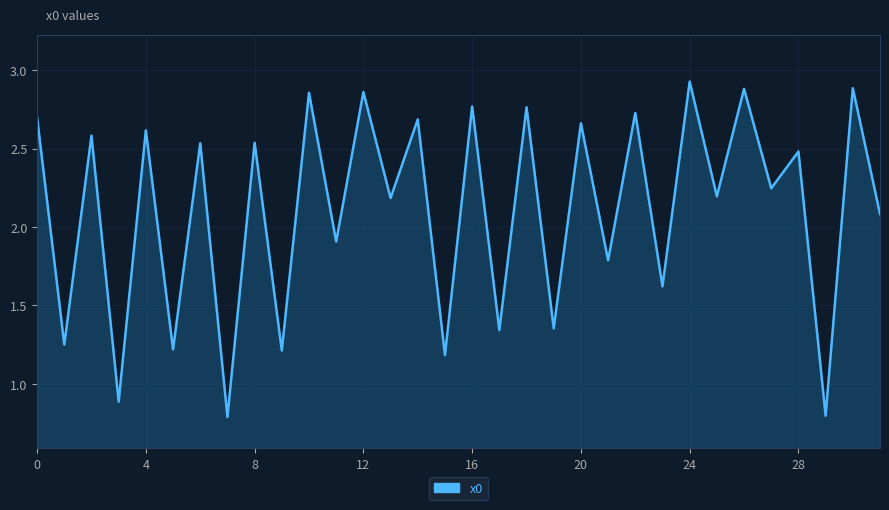

What is the average value?

2.1